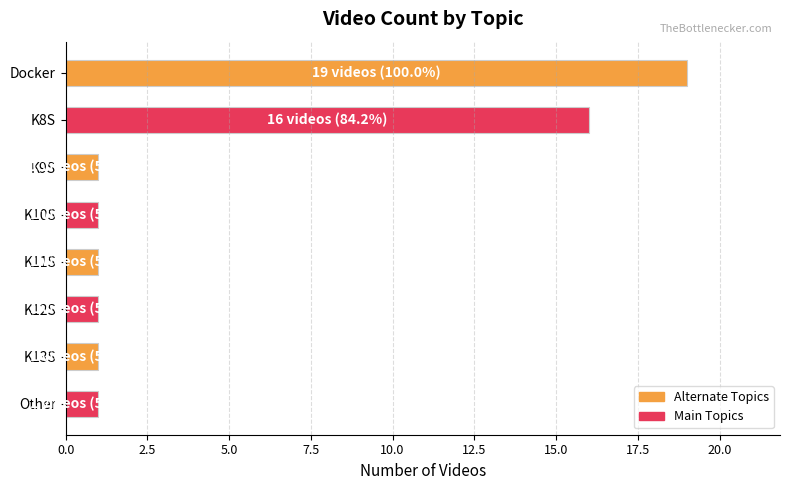

What position from the top is Other?

8